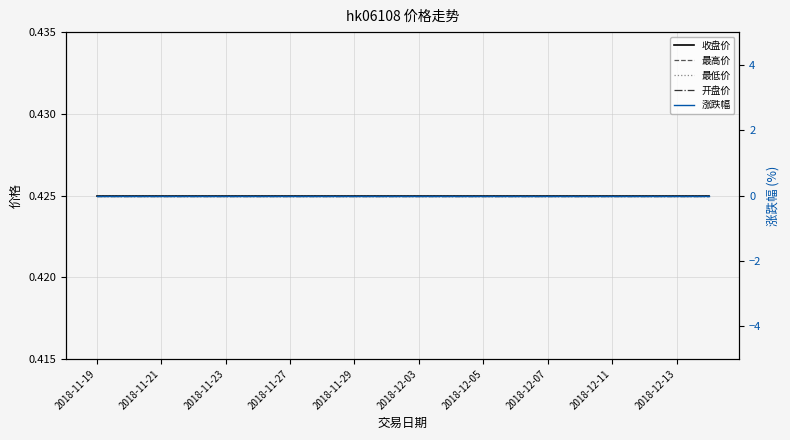

What is the value of the 开盘价 point at the 4th from the left?

0.4